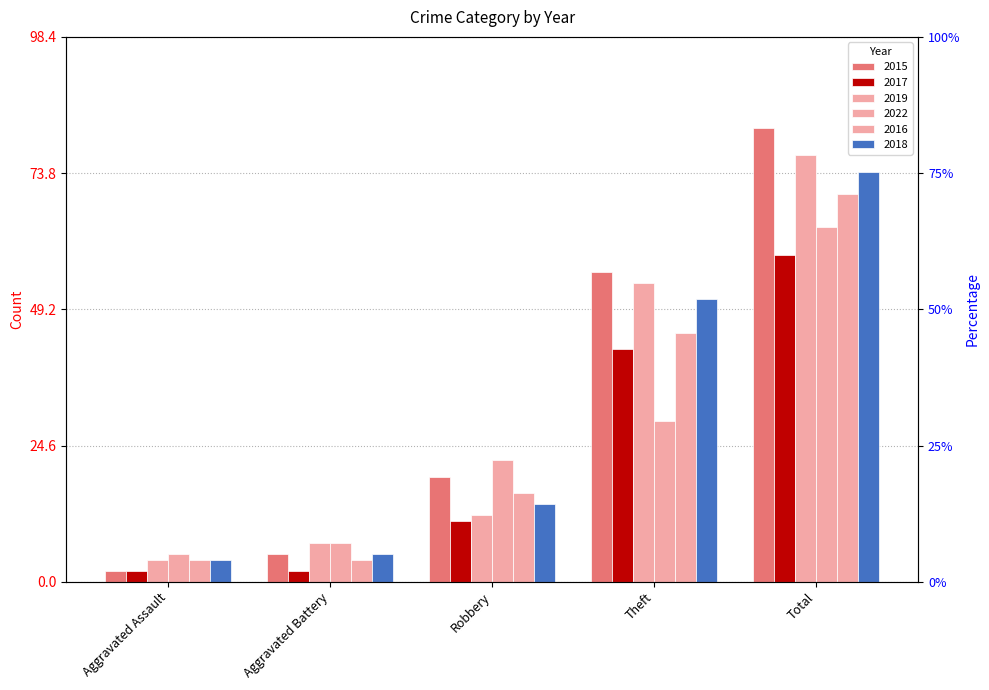

What is the approximate value of 2016 at Aggravated Battery?

4